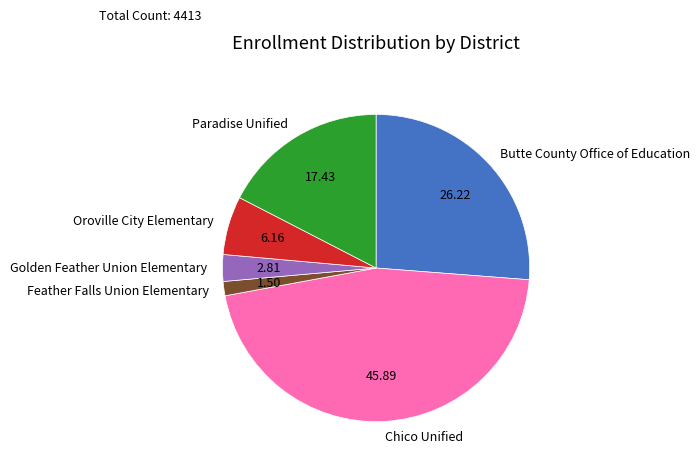

What is the smallest slice in the pie chart?

Feather Falls Union Elementary